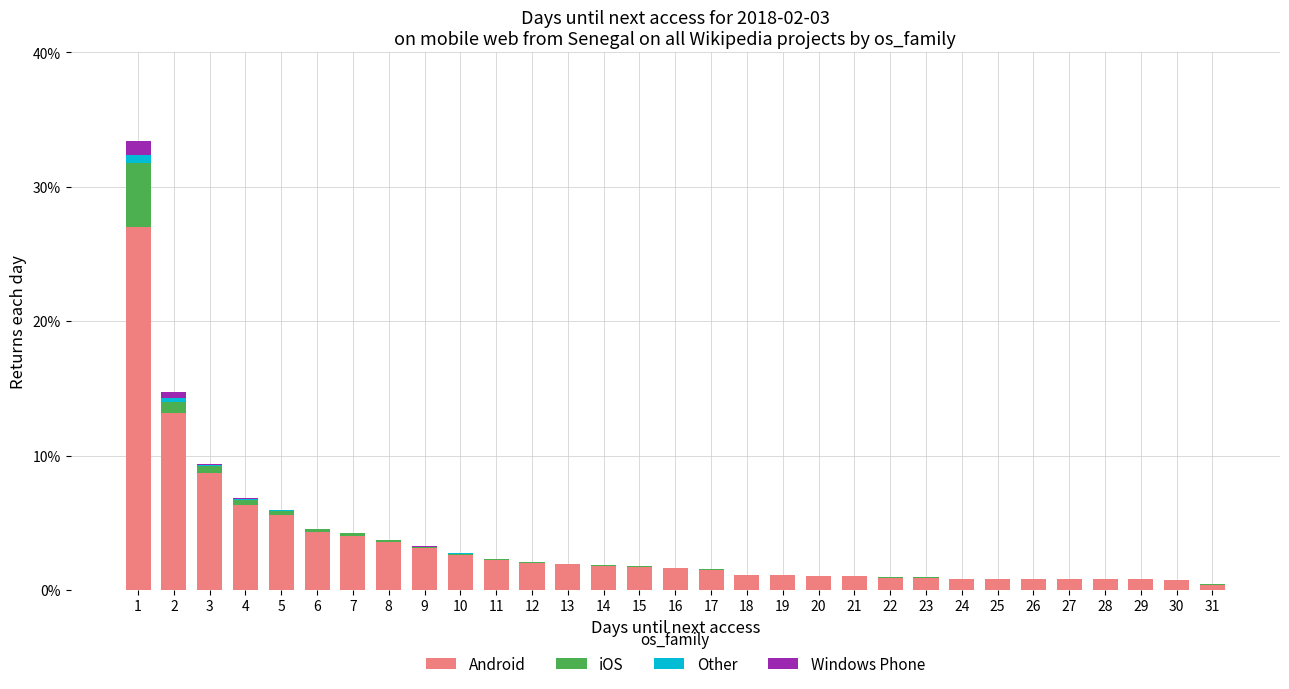

What is the sum of all Android values?

103.0